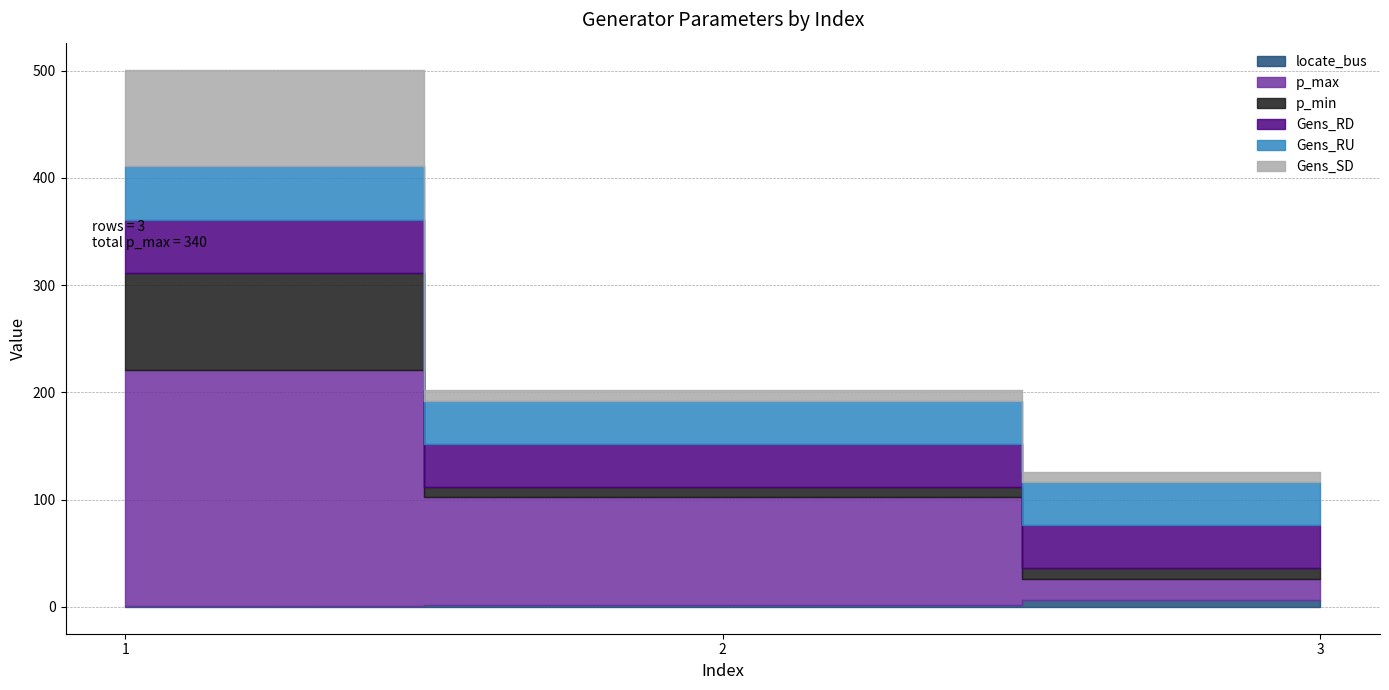

What are all the series names shown in the legend?

locate_bus, p_max, p_min, Gens_RD, Gens_RU, Gens_SD